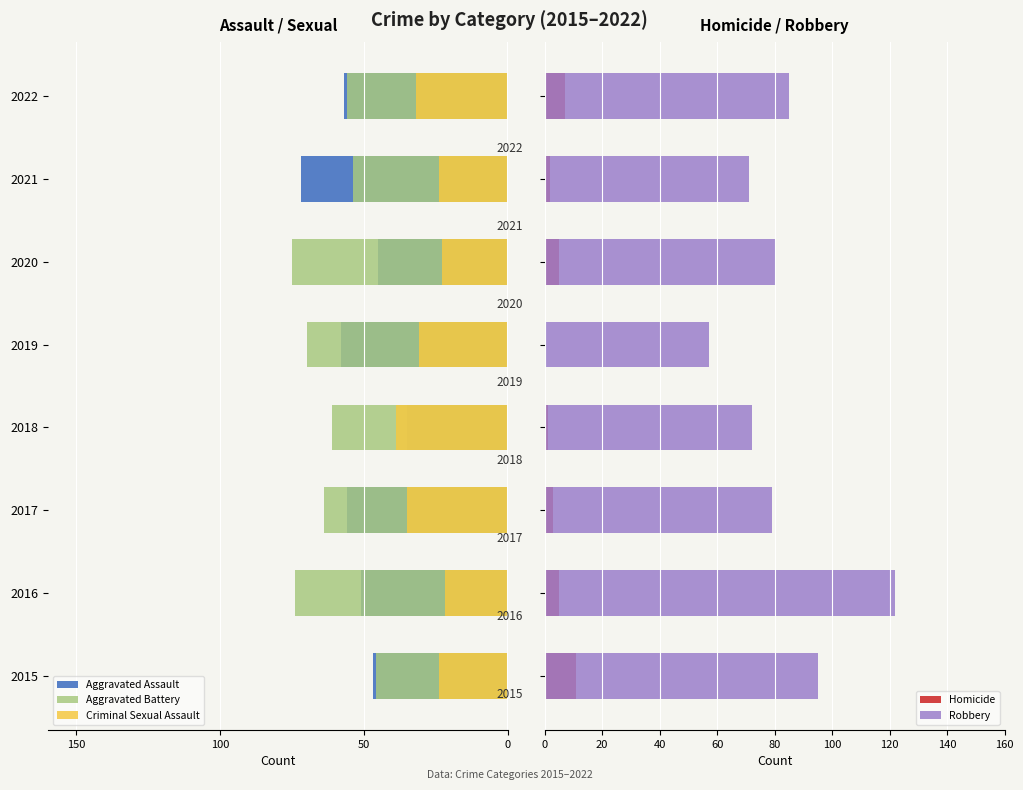

What is the lowest value of the Criminal Sexual Assault series?

-39